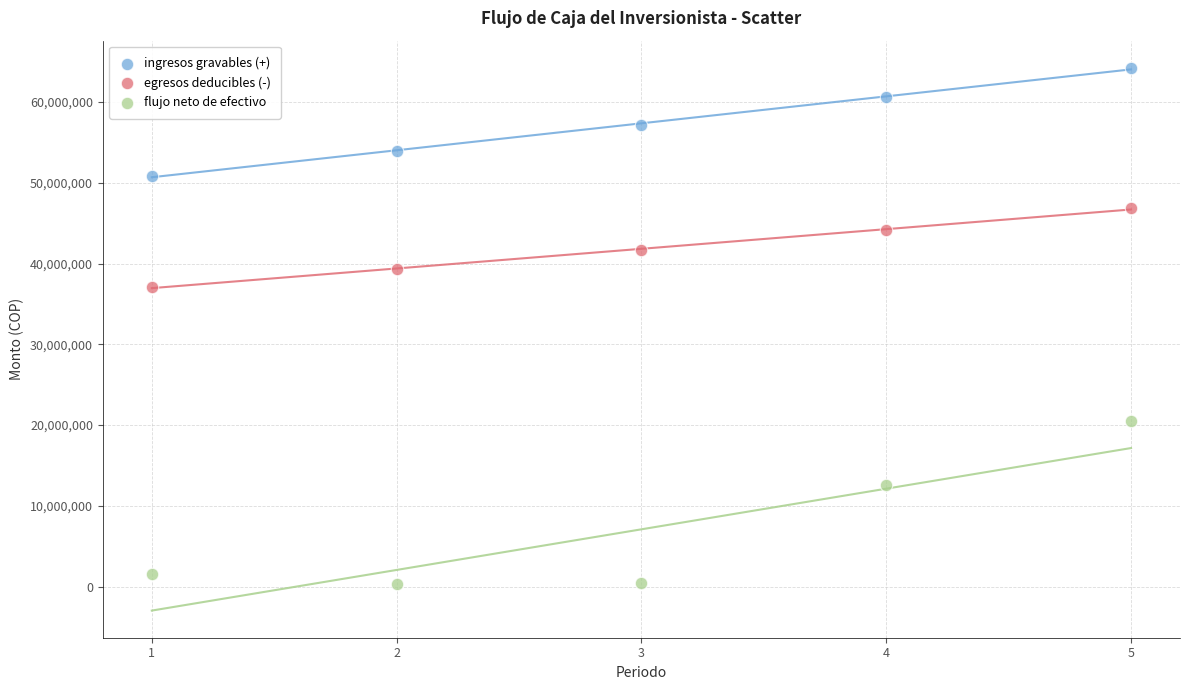

Which series reaches the maximum Y coordinate?

ingresos gravables (+)